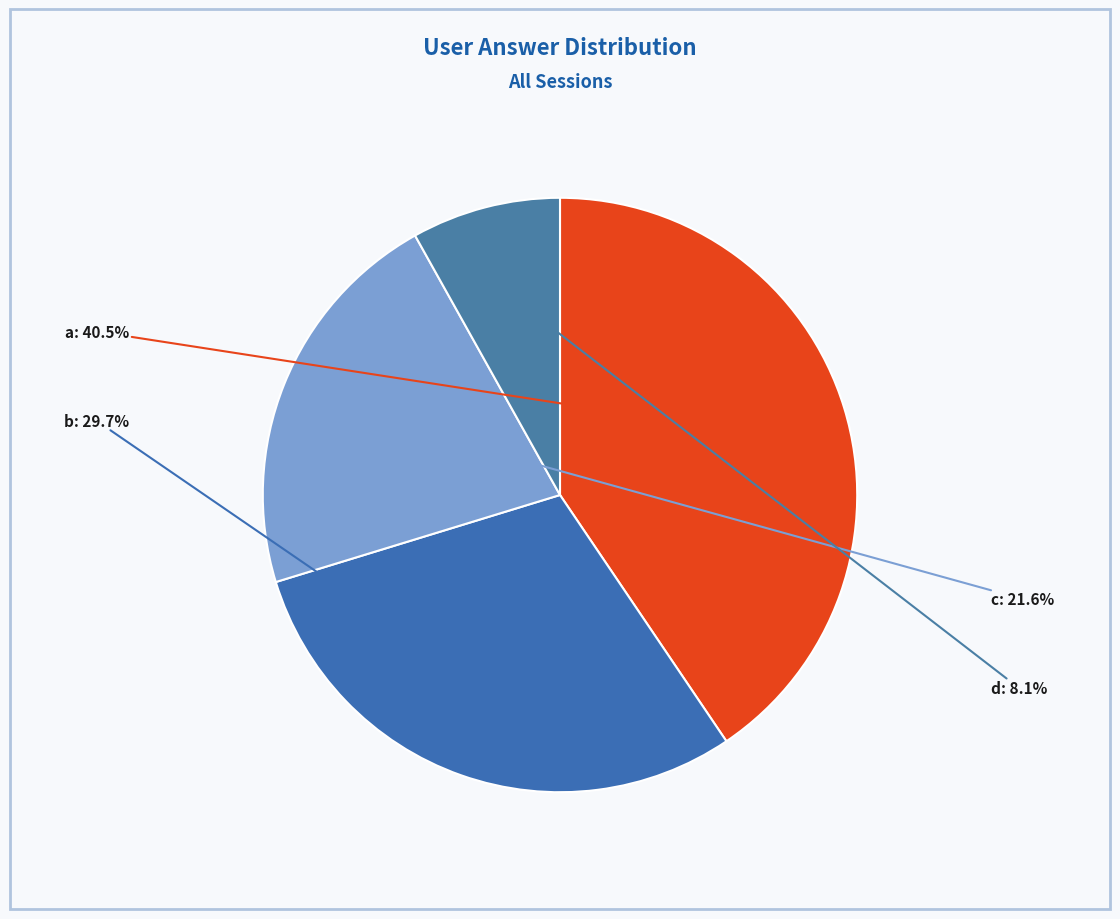

Do d and a together represent more than half of the pie?

No